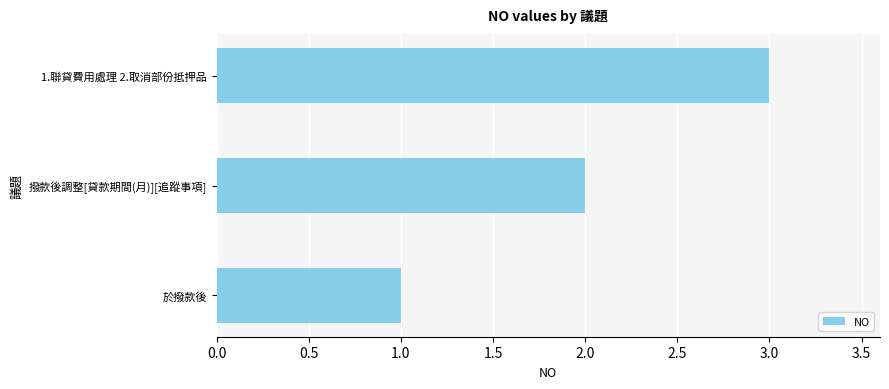

What is the sum of the values at 撥款後調整[貸款期間(月)][追蹤事項] and 於撥款後?

3